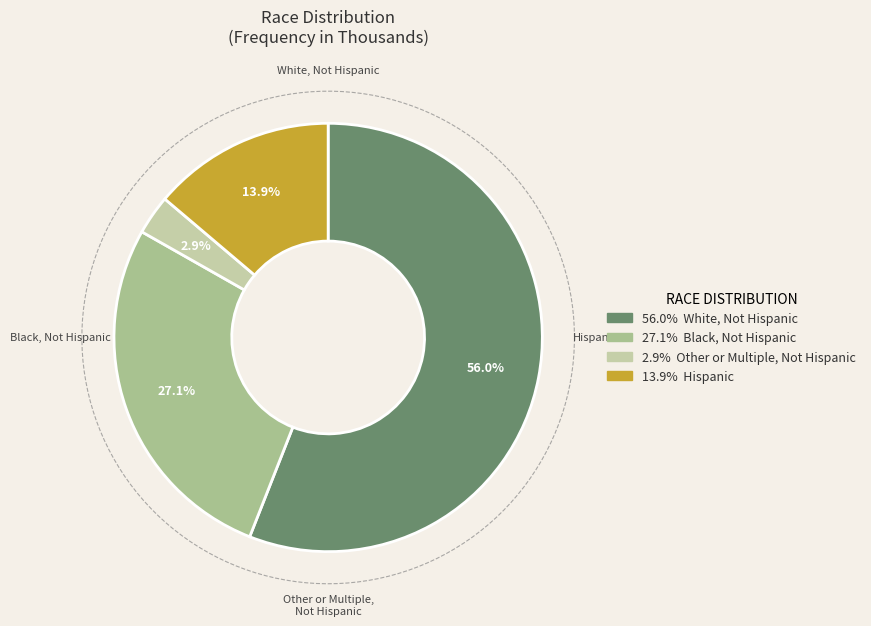

To the nearest percent, what percentage of the pie is Other or Multiple, Not Hispanic?

3%